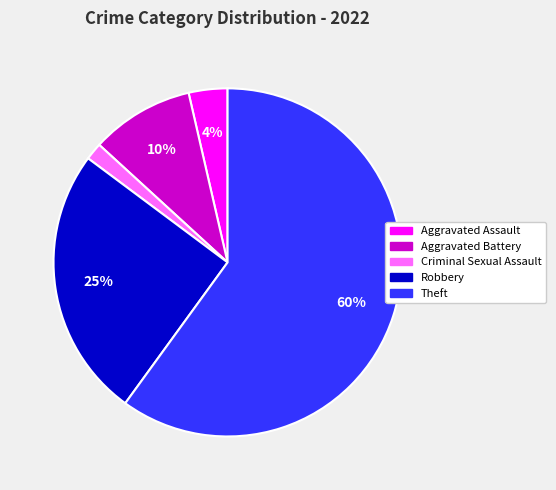

Which slice is the largest?

Theft